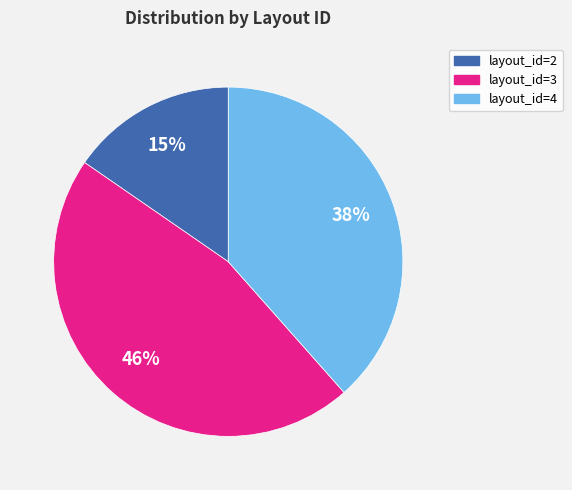

Approximately how many times larger is the value at layout_id=2 compared to layout_id=3?

0.3